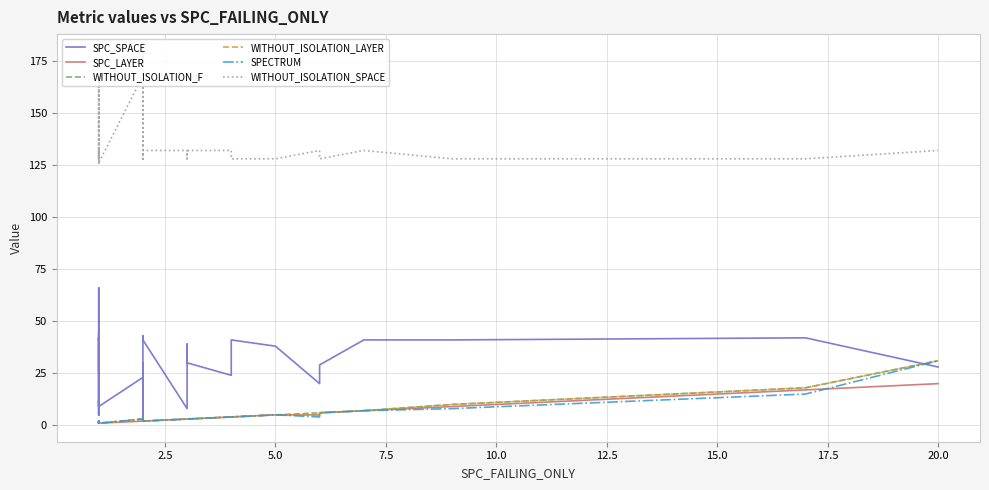

True or false: SPECTRUM has a value of 2 at 37.

False